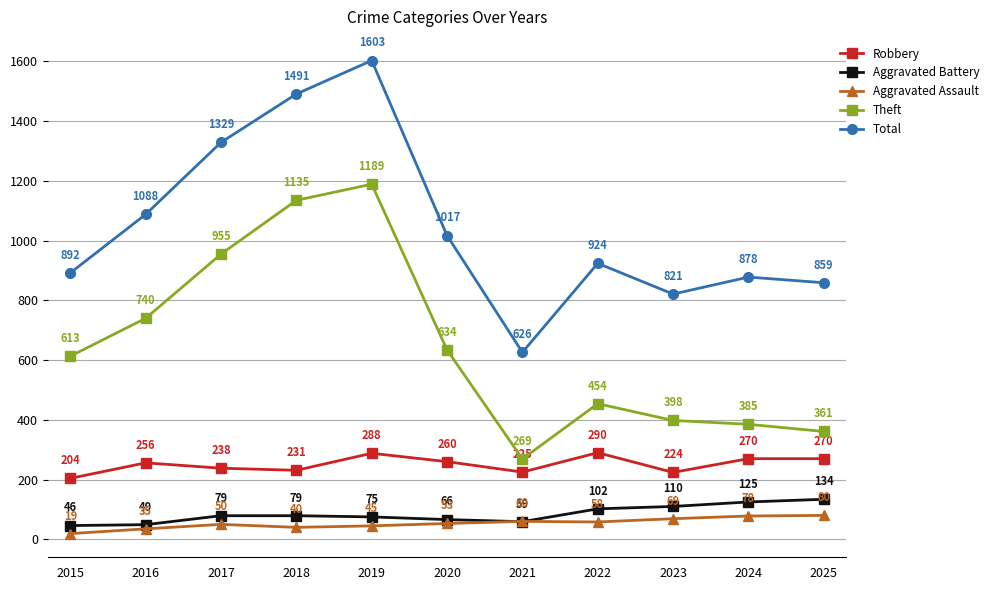

Which series has the largest total across all categories?

Total